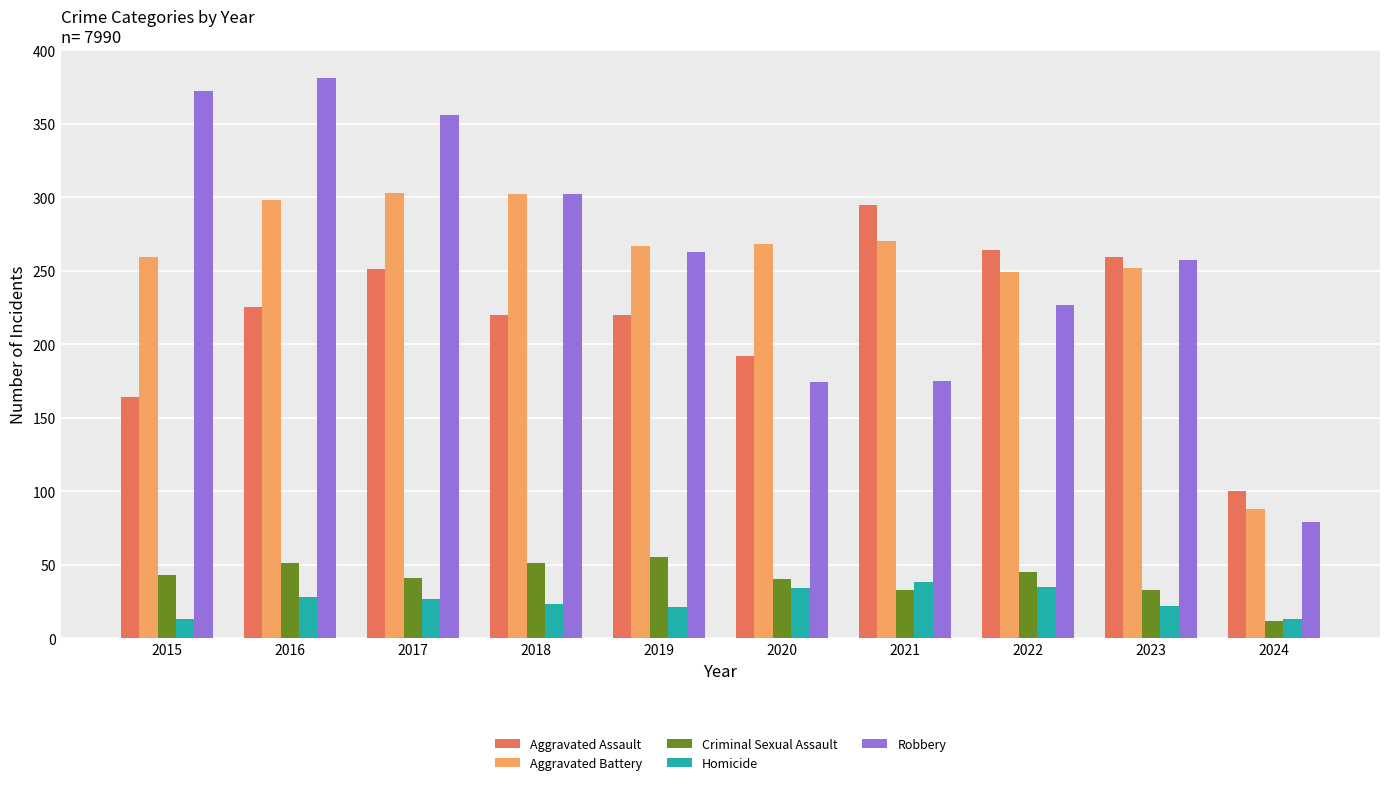

Is the value of Criminal Sexual Assault at 2019 greater than the value of Aggravated Assault at 2016?

No